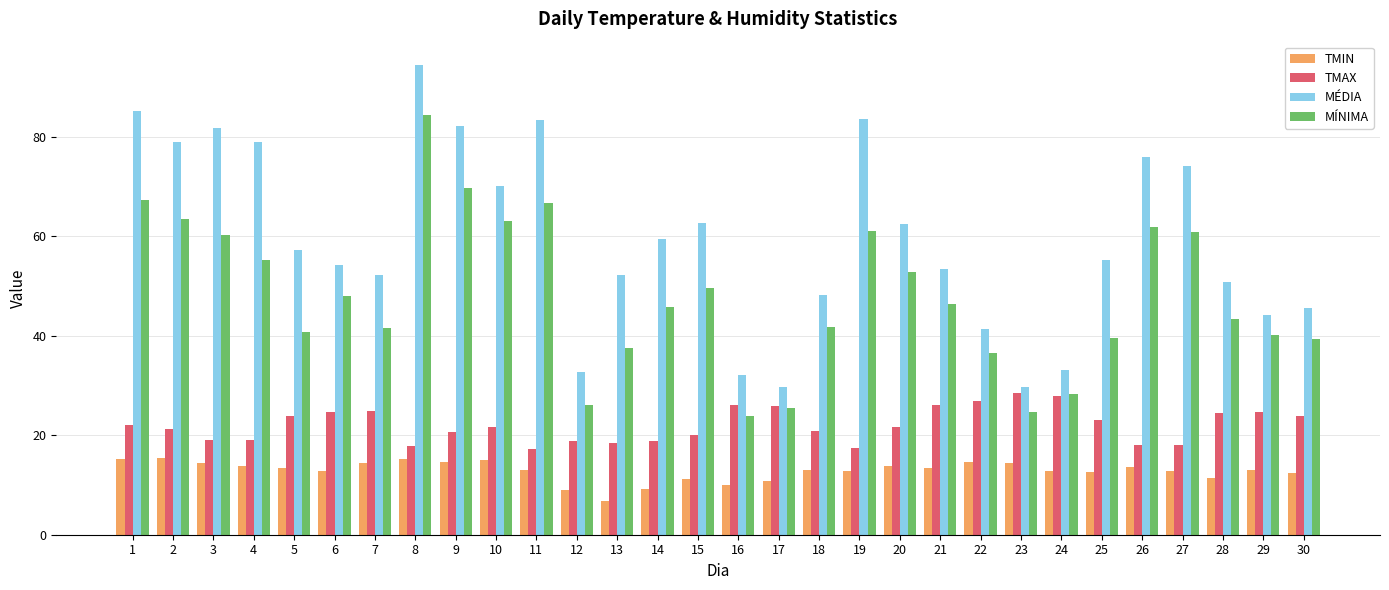

What is the smallest value displayed?

6.7